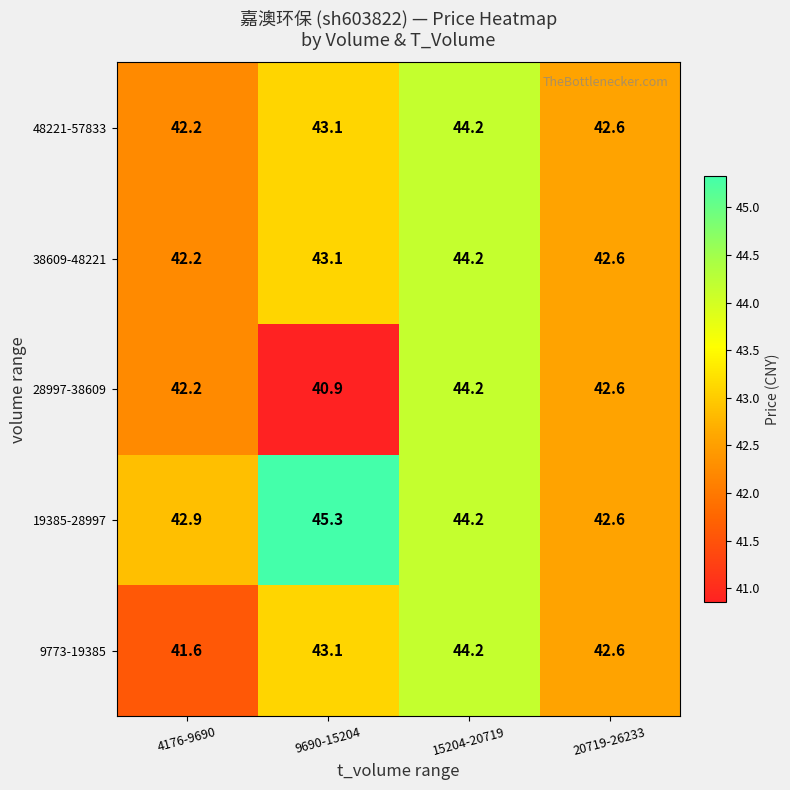

Which series changed the most between 4176-9690 and 20719-26233?

9773-19385